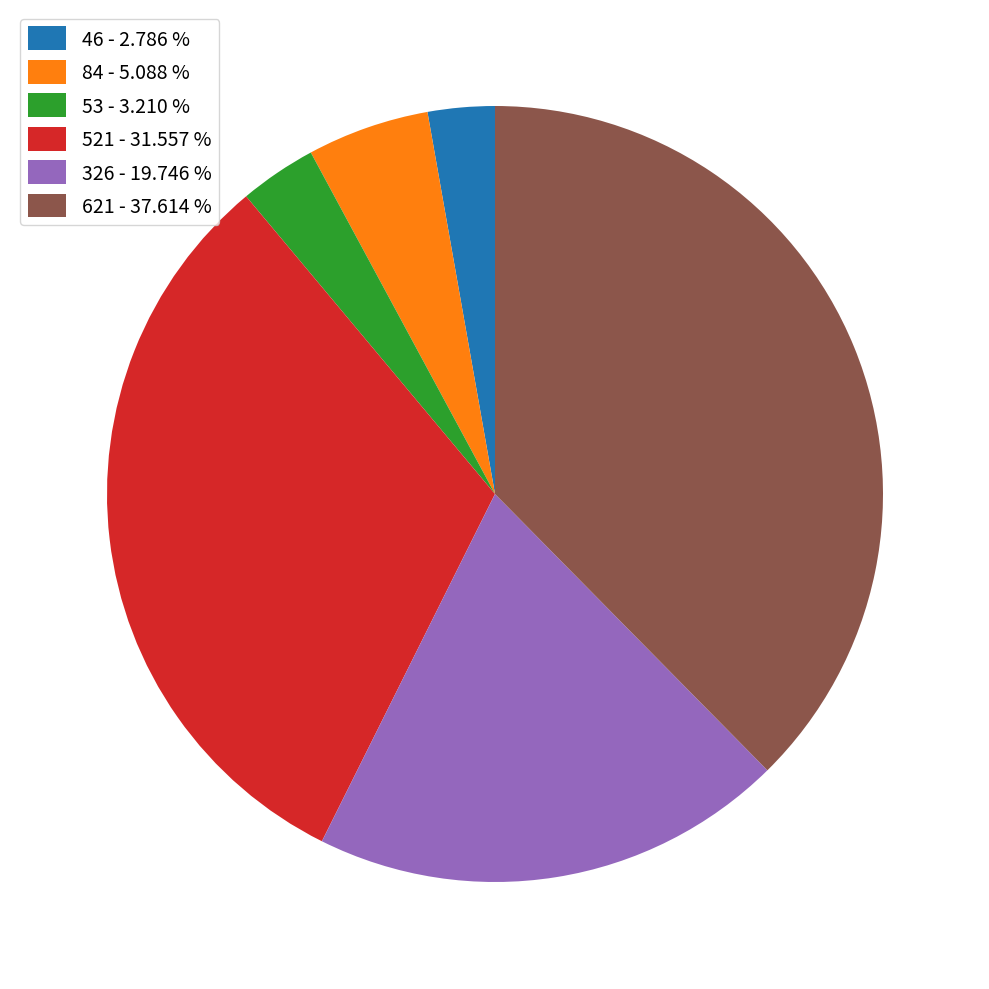

Which has a higher value, 326 - 19.746 % or 53 - 3.210 %?

326 - 19.746 %